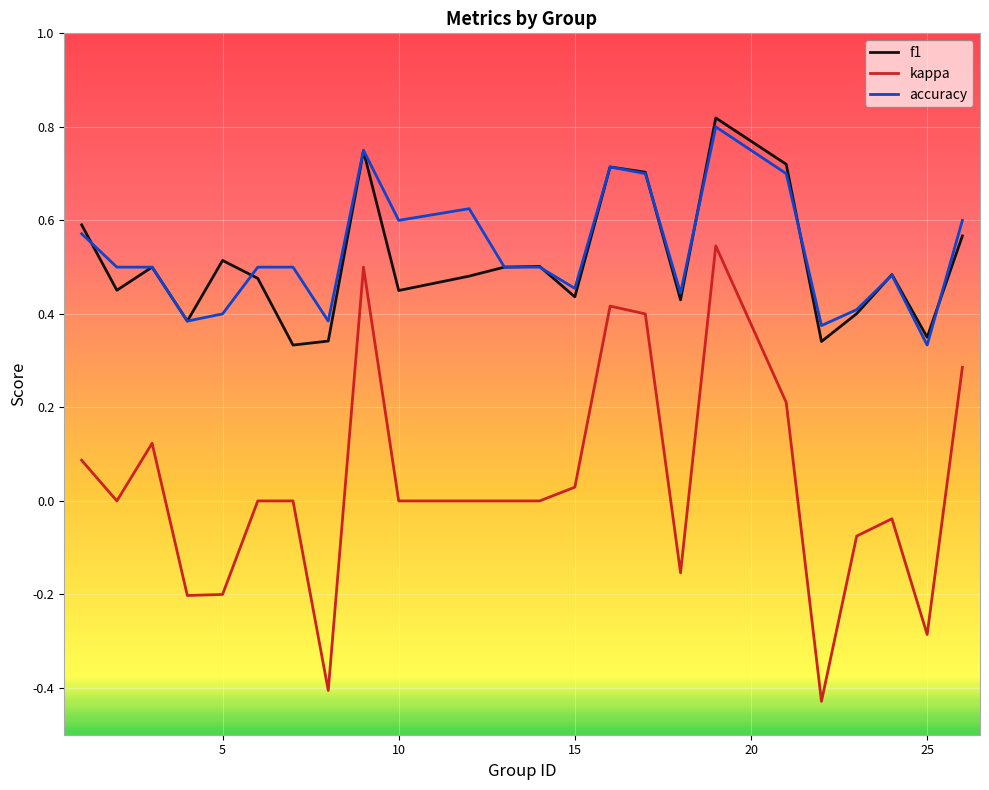

True or false: f1 and kappa cross at least once.

False